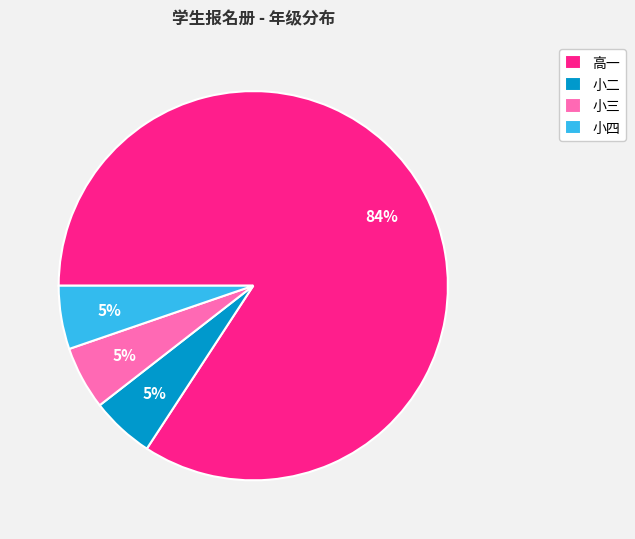

What is the majority slice?

高一